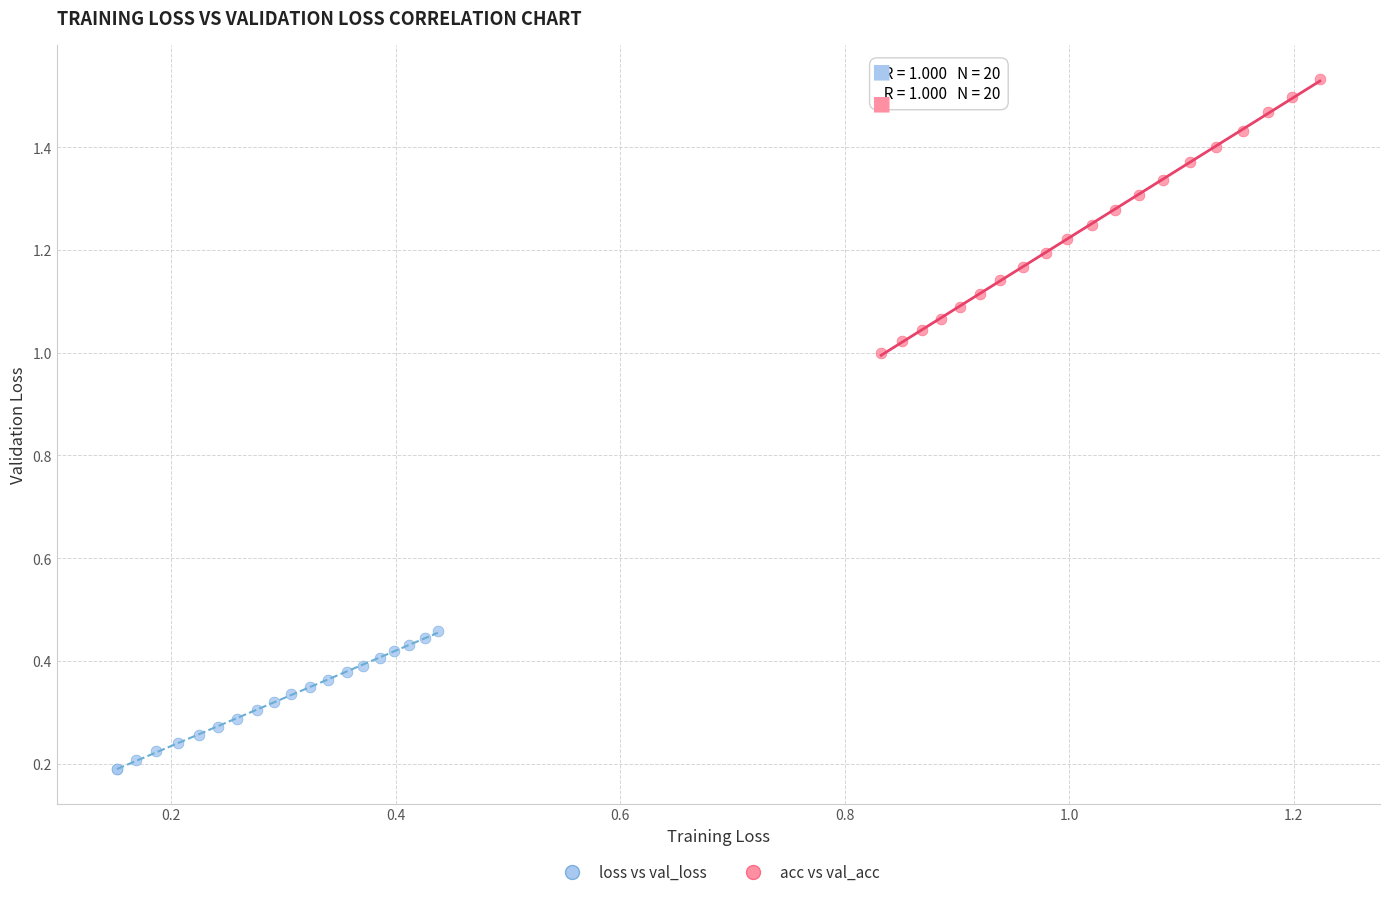

Which series contains the lowest Y value?

acc vs val_acc